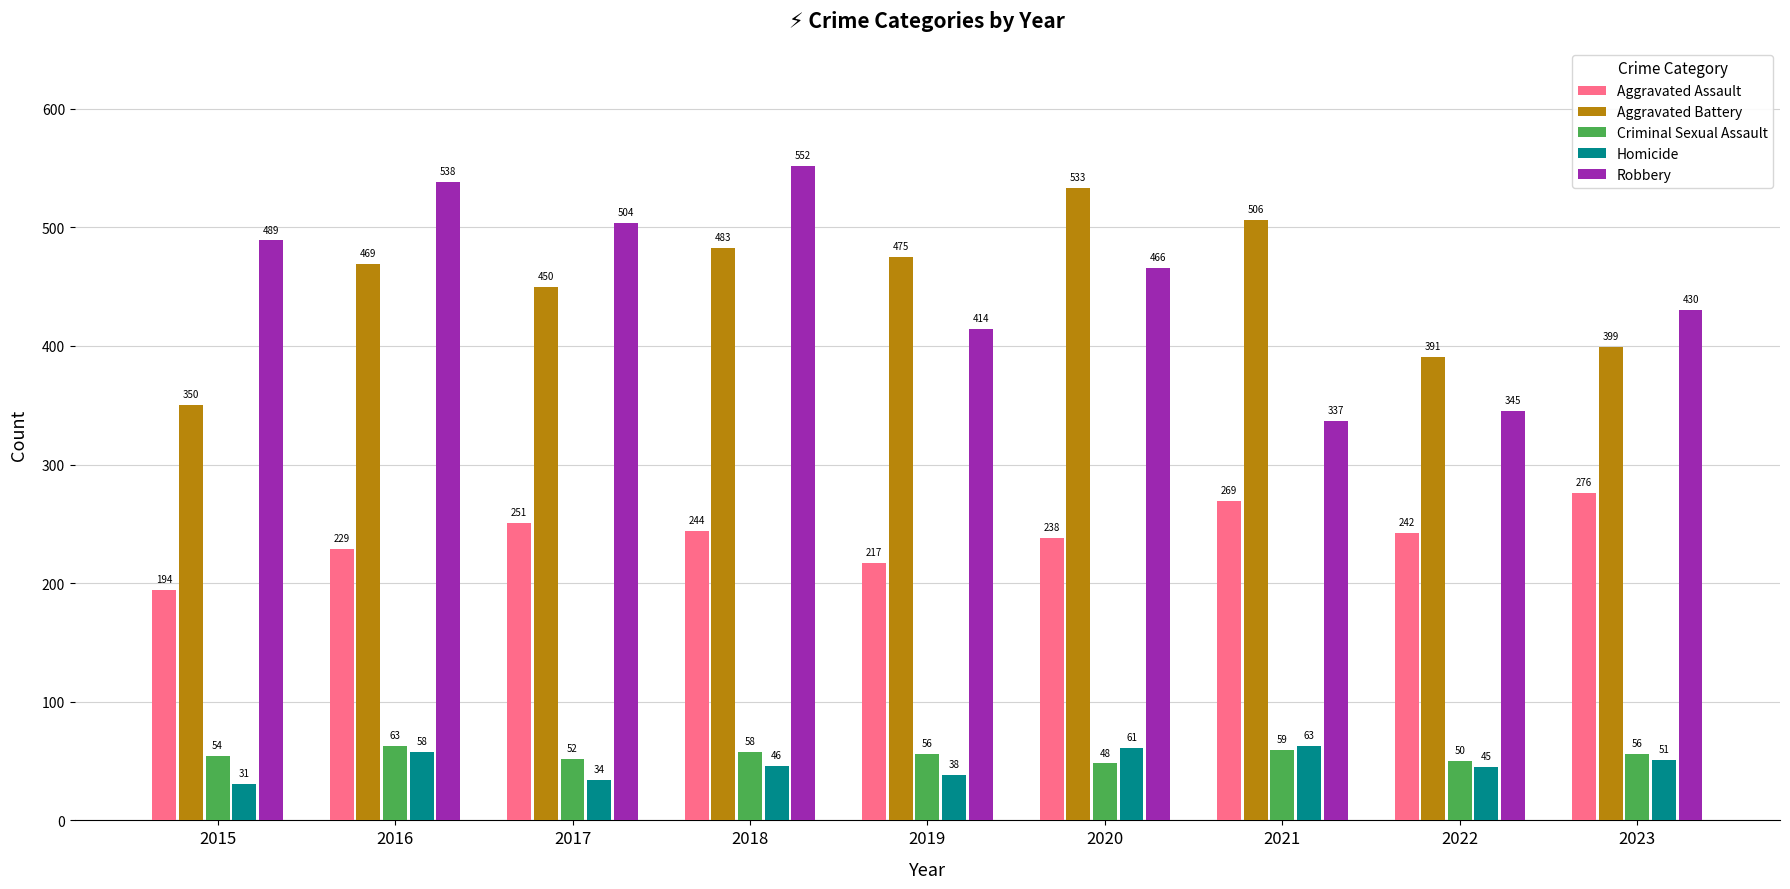

What is the difference between the Homicide values at 2021 and 2023?

12